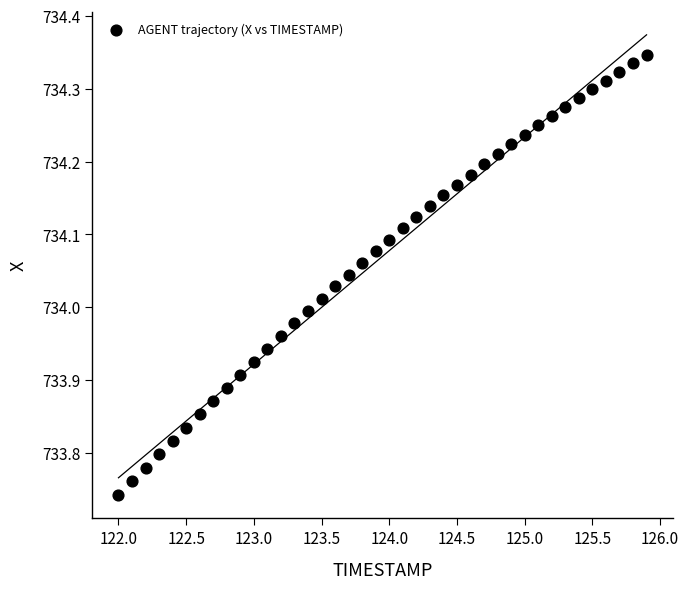

What is the range of X values (max minus min)?

3.9